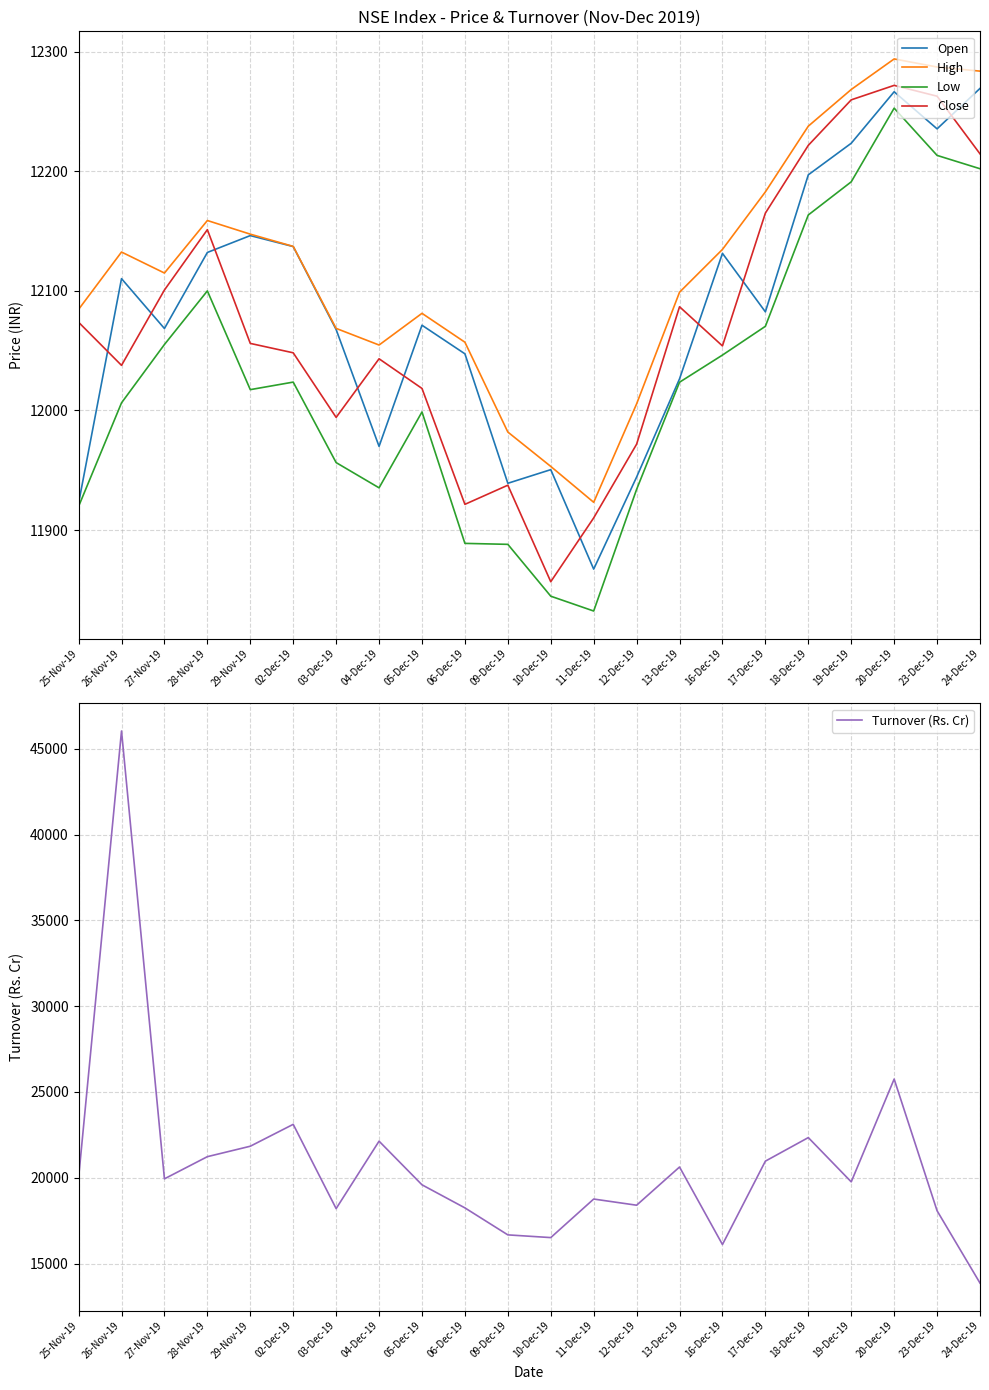

What is the difference between the Close values at 09-Dec-19 and 11-Dec-19?

27.4